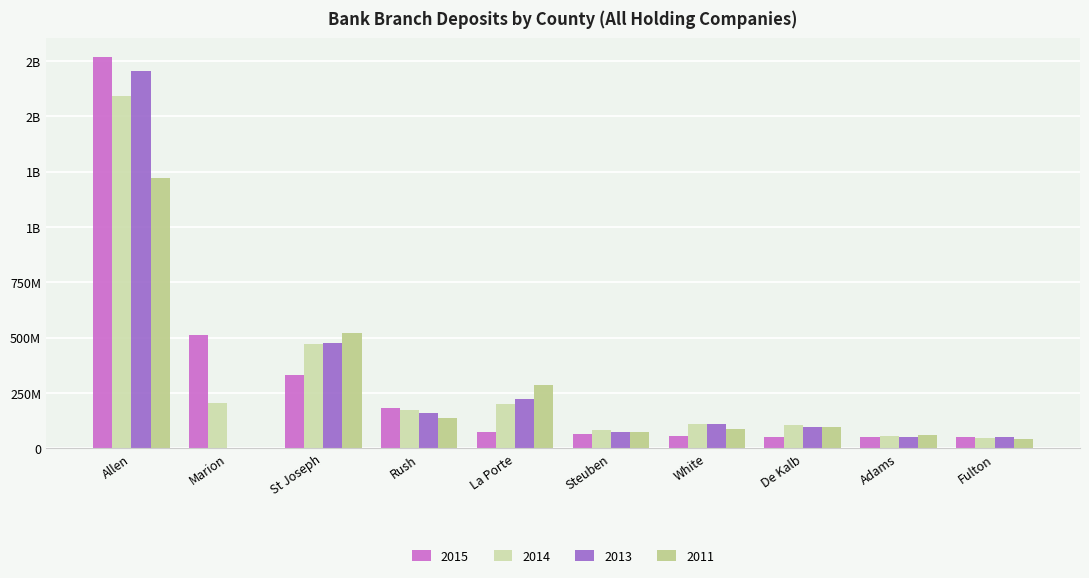

Which category has the lowest value in the 2014 series?

Fulton